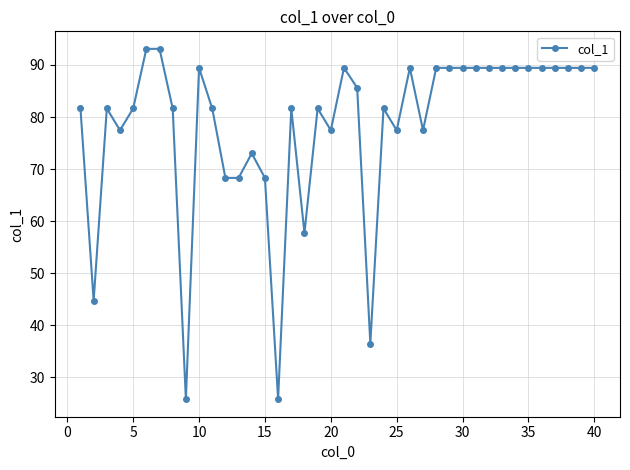

What is the value of the 2nd point from the left?

44.7